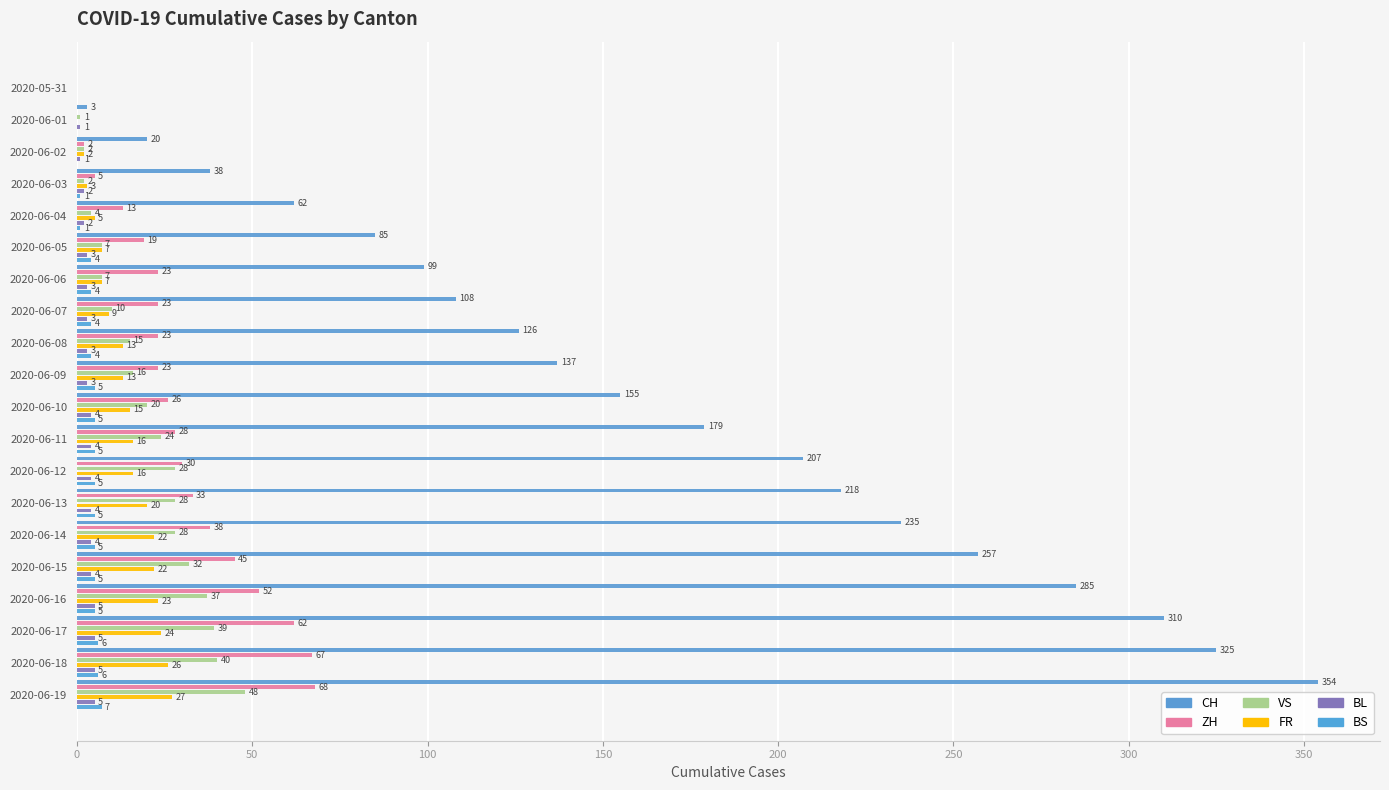

How many BS values are between 4 and 5?

12